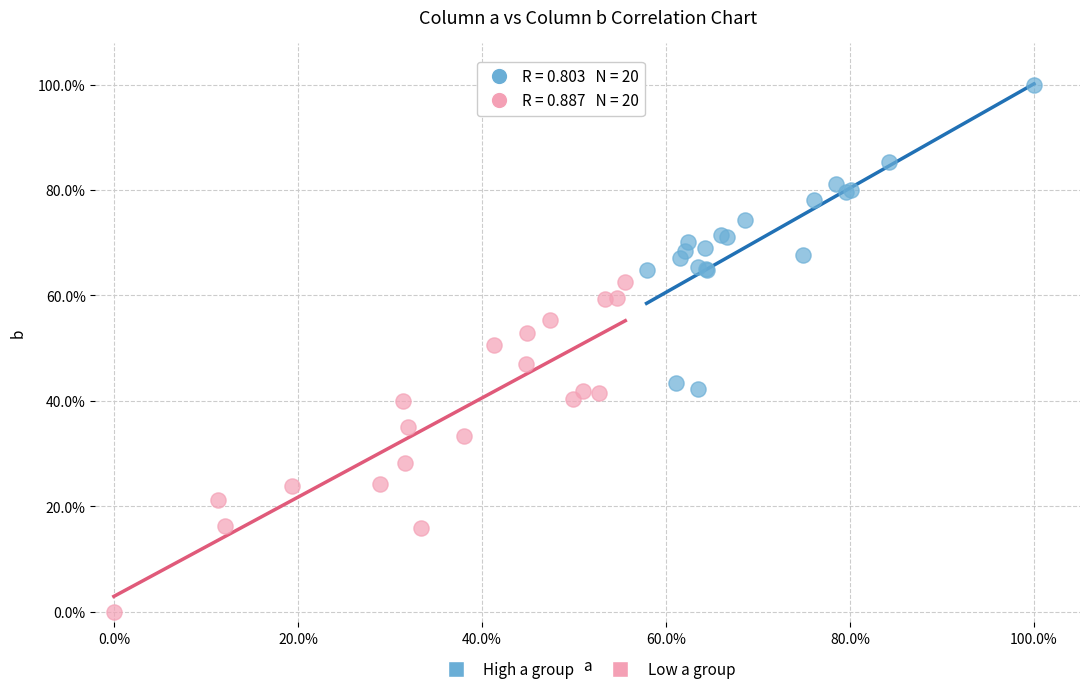

Which series has the largest Y range (max minus min)?

Low a group